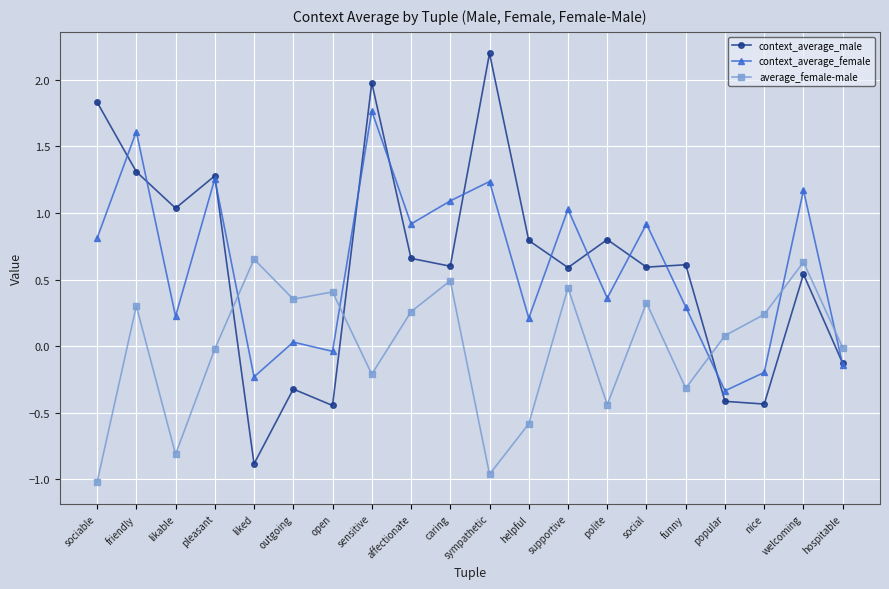

True or false: average_female-male has a value of -0.5 at sympathetic.

False